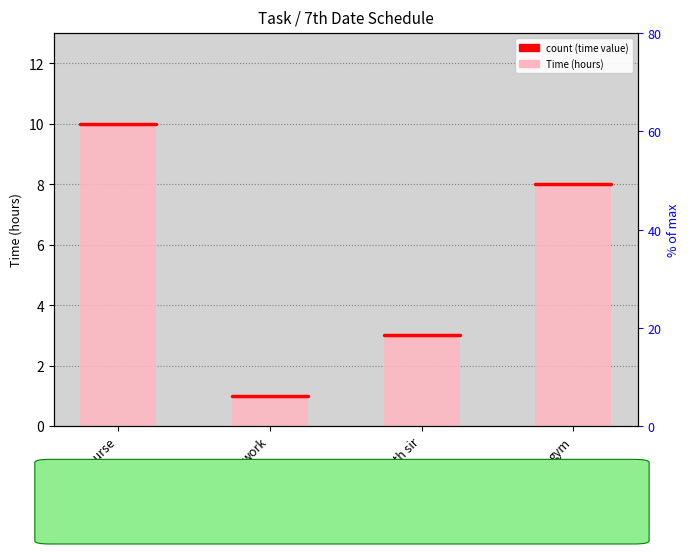

The chart shows a value of 3 at gym. True or false?

False